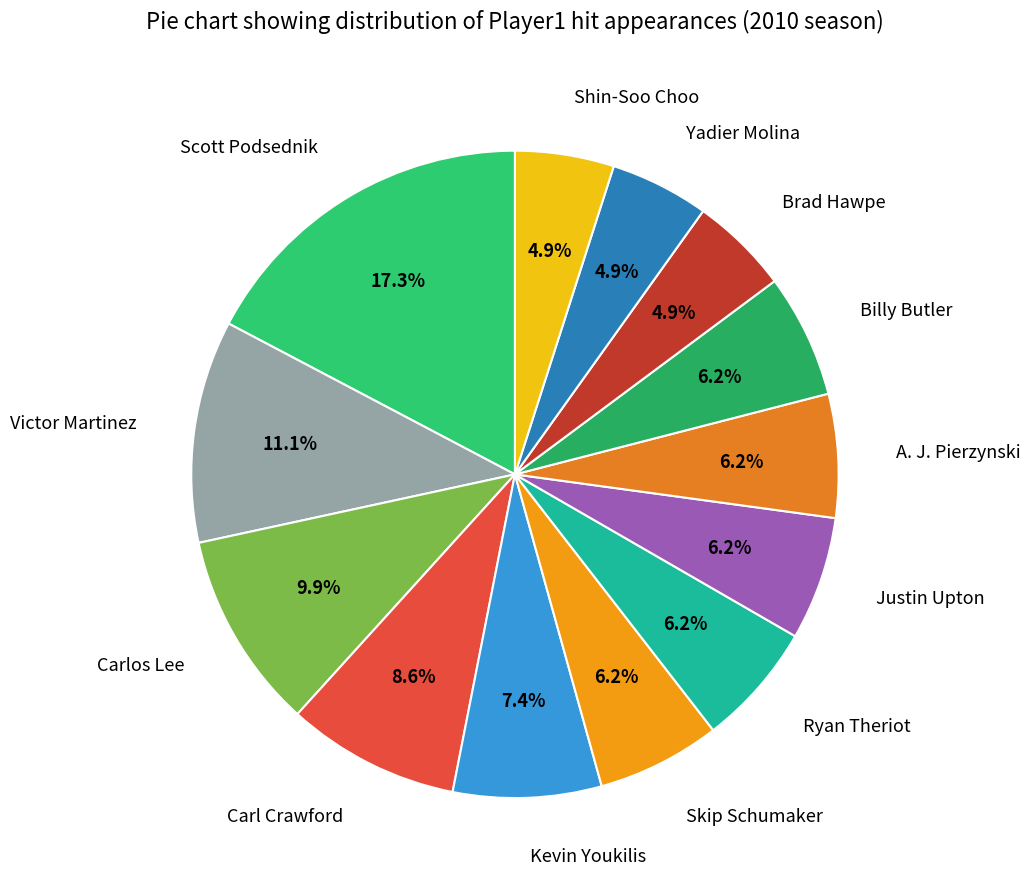

True or false: Justin Upton accounts for 6% of the total.

True